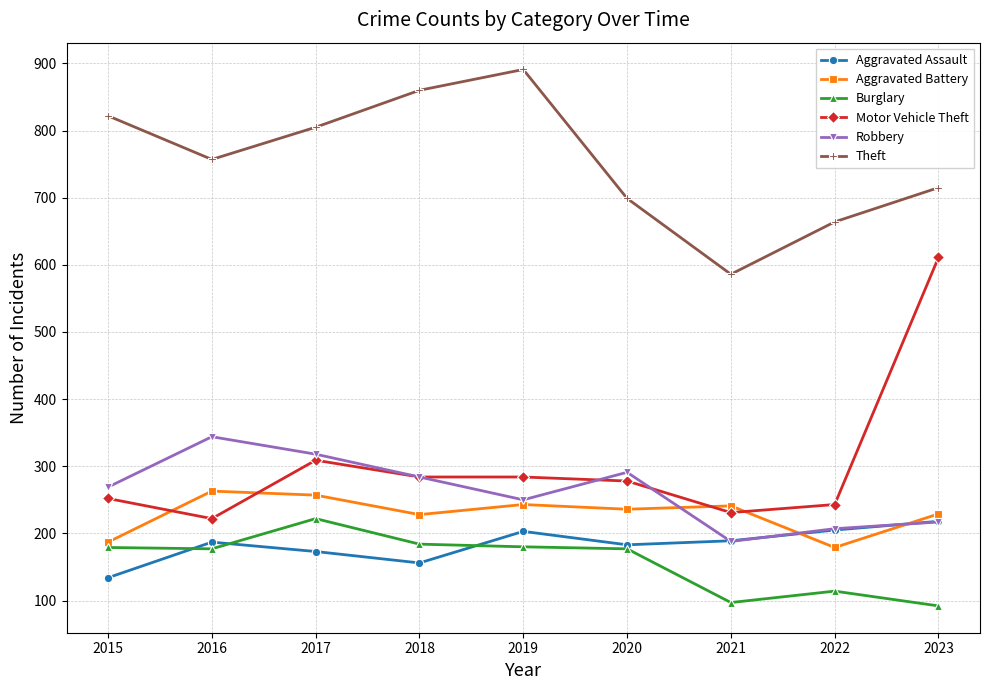

What is the approximate value of Robbery at 2022, to the nearest 50?

200